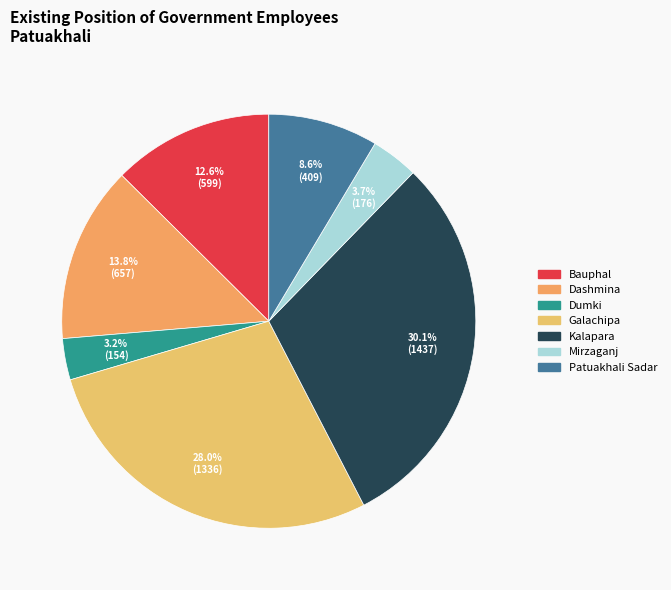

Is it true that Dumki is 8% of the pie?

False